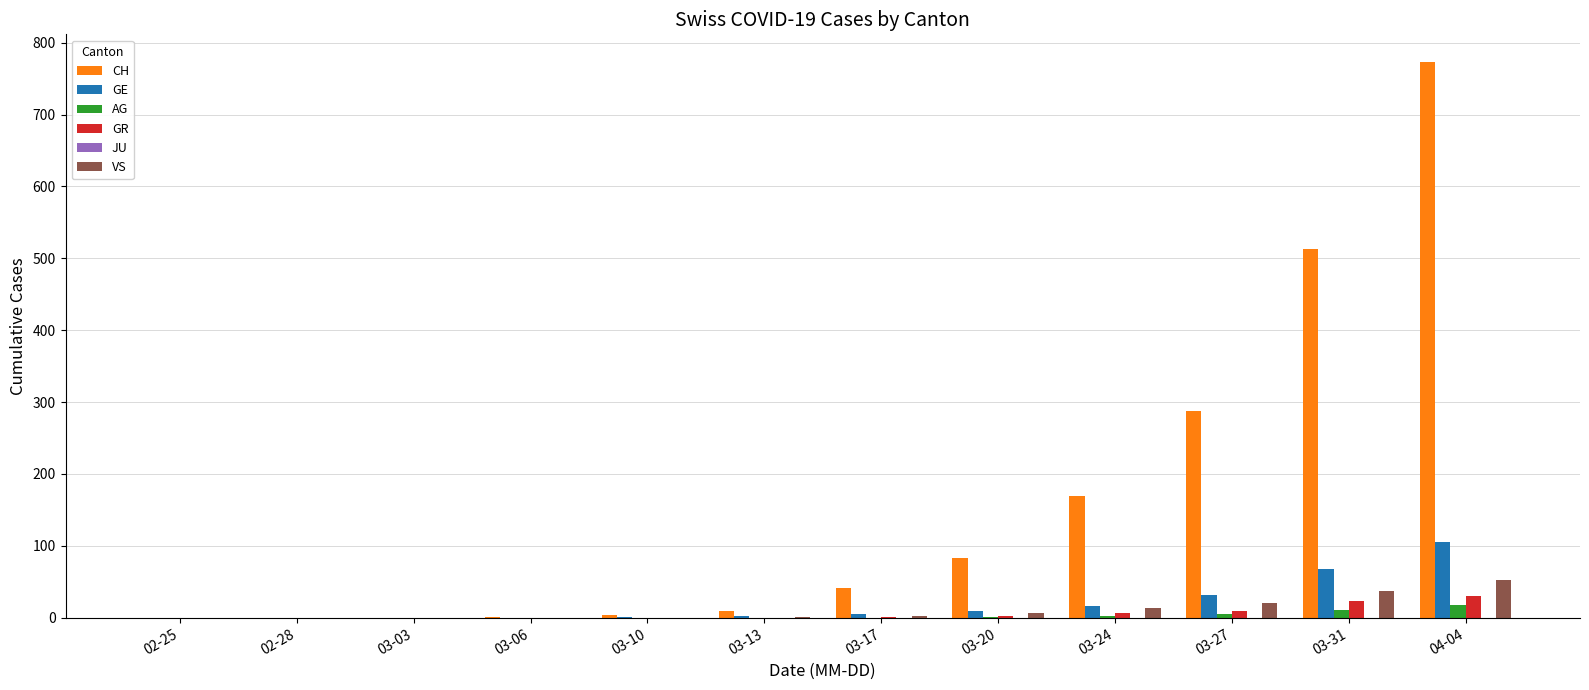

How many data points in AG are above 0?

5